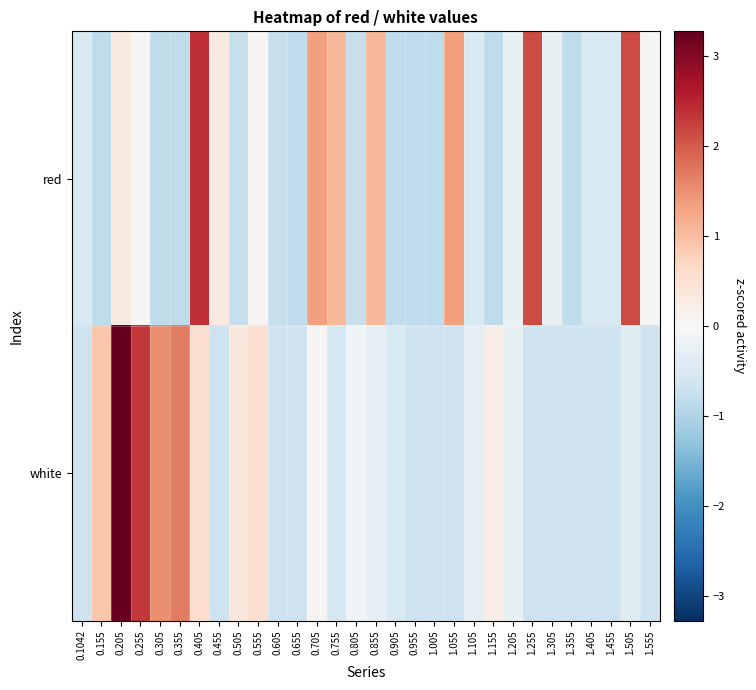

Which series has the widest spread of values?

white